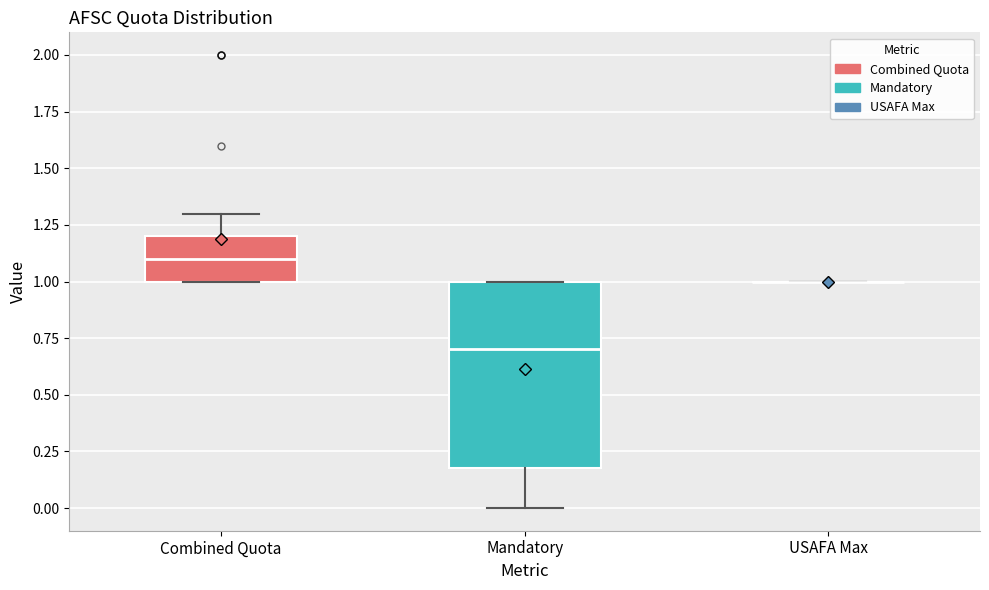

Reading left to right, transcribe this box plot: for each box, give where its median line is, the range the box spans, and where its two whiskers end, as read against the y-axis. The values are not printed on the chart, so give them approximately, as read against the axis.

Combined Quota: median 1.1, box 1.0 to 1.2, whiskers 1.0 to 1.3
Mandatory: median 0.7, box 0.2 to 1.0, whiskers 0.0 to 1.0
USAFA Max: box collapsed to a line at 1.0, whiskers 1.0 to 1.0